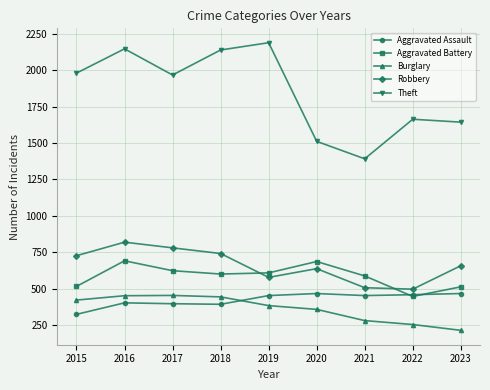

Which series has the largest range (max minus min)?

Theft